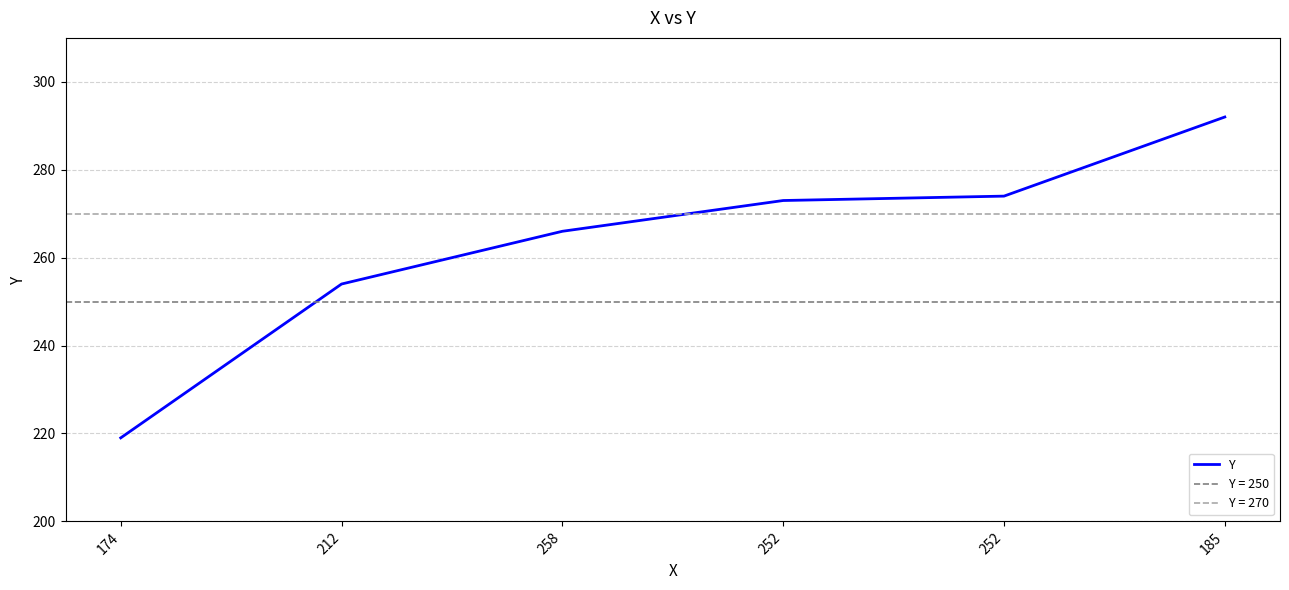

What is the difference between the second highest and second lowest values?

20